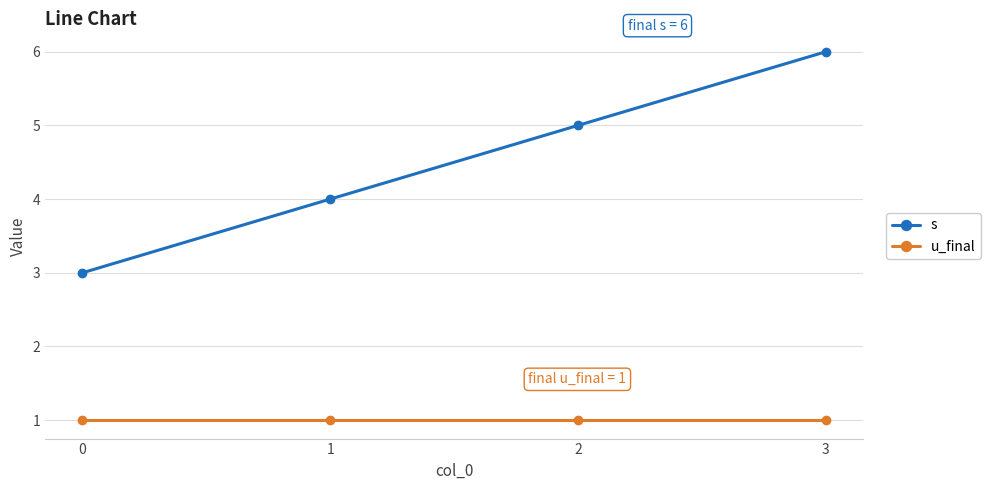

What is the spread (max minus min) of values at 3?

5